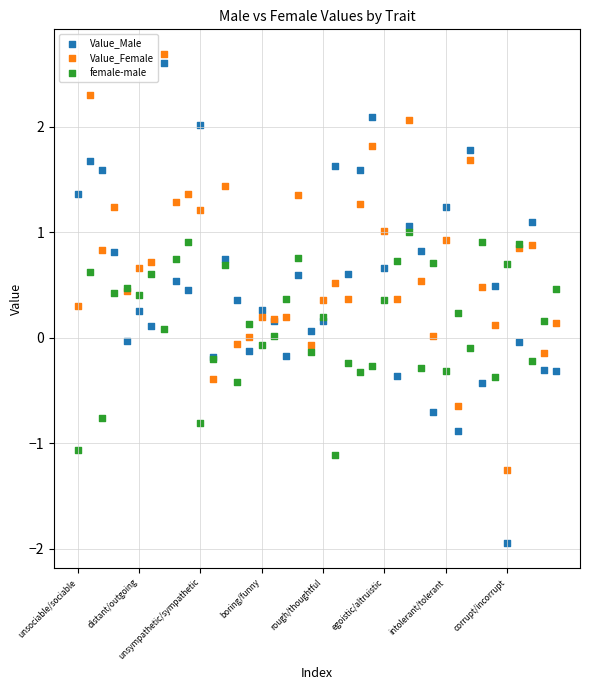

Which series contains the lowest Y value?

Value_Male